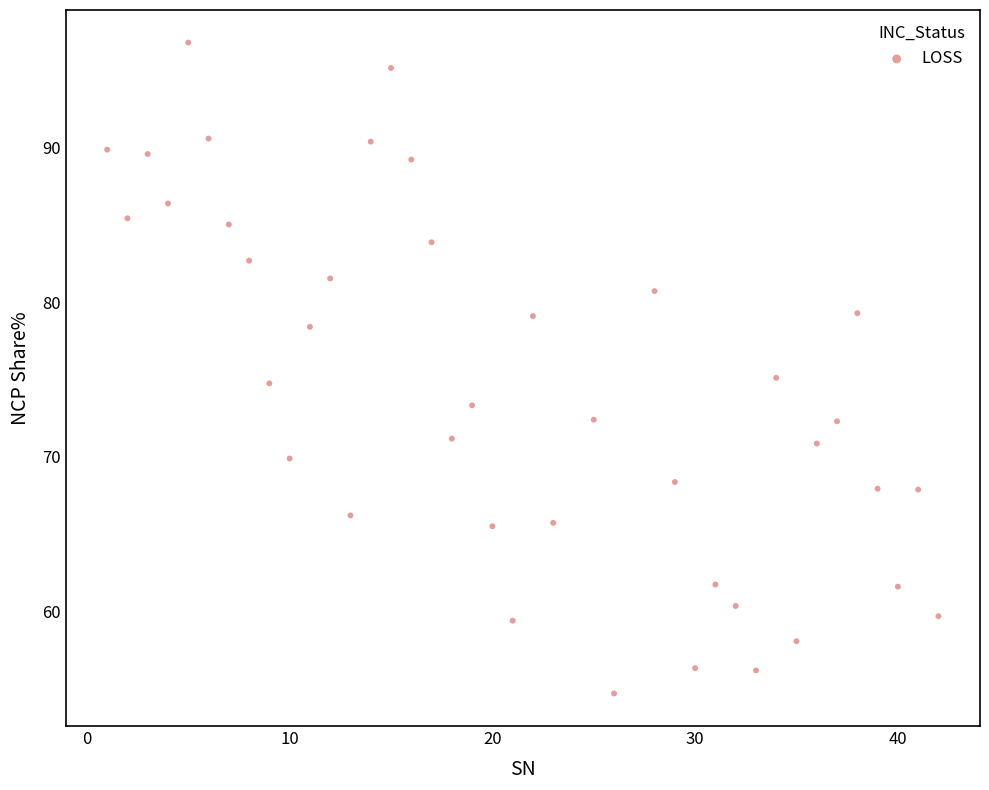

What is the range of Y values (max minus min)?

42.1